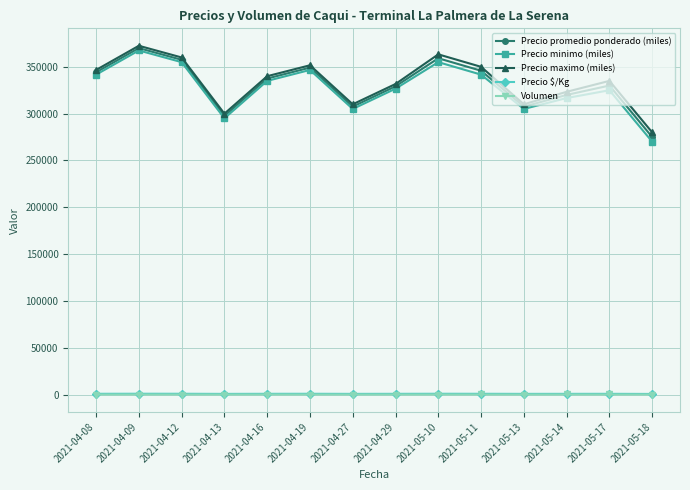

Where does the Precio $/Kg series first go above 750?

2021-04-08